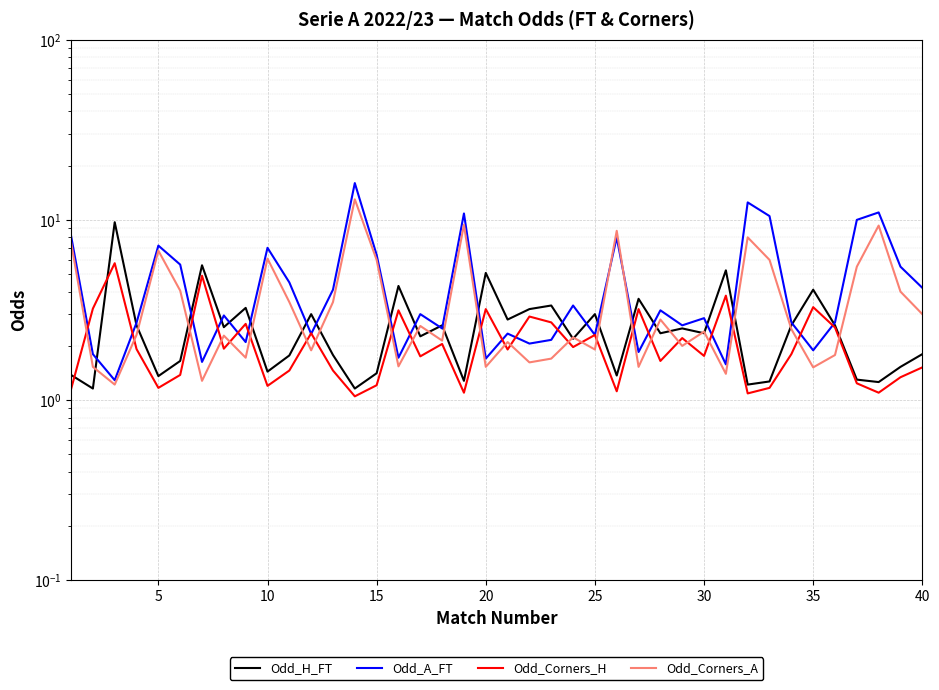

True or false: Odd_Corners_A and Odd_H_FT intersect in this chart.

True